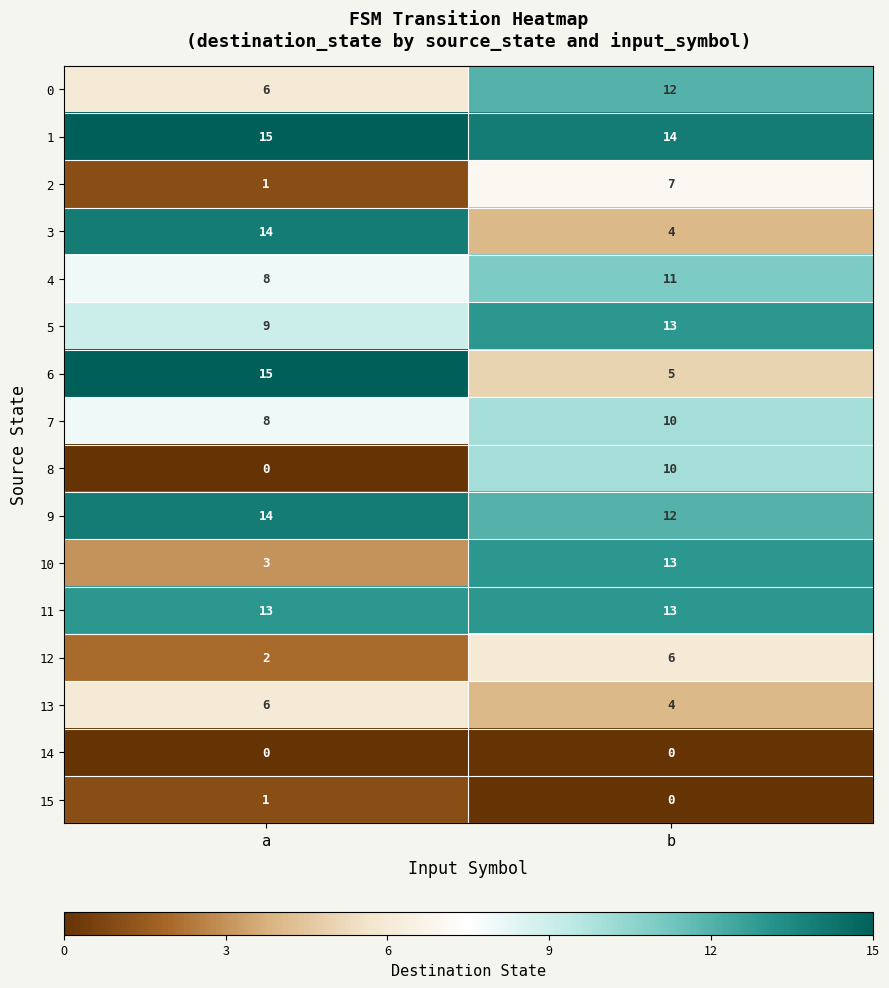

At which label does 12 reach its minimum?

a